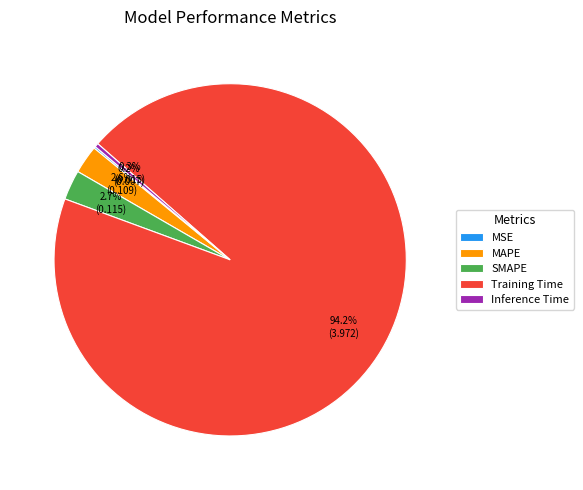

What is the largest slice in the pie chart?

Training Time